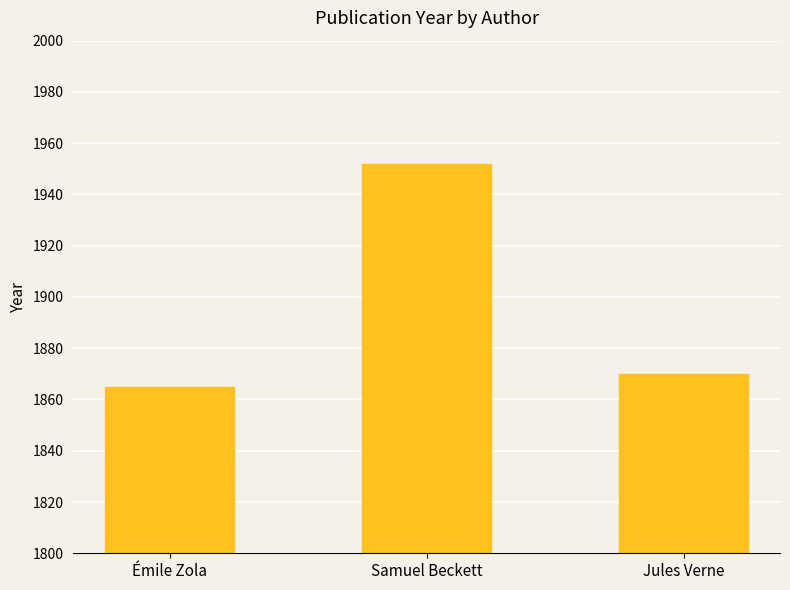

How many bars are there in total?

3